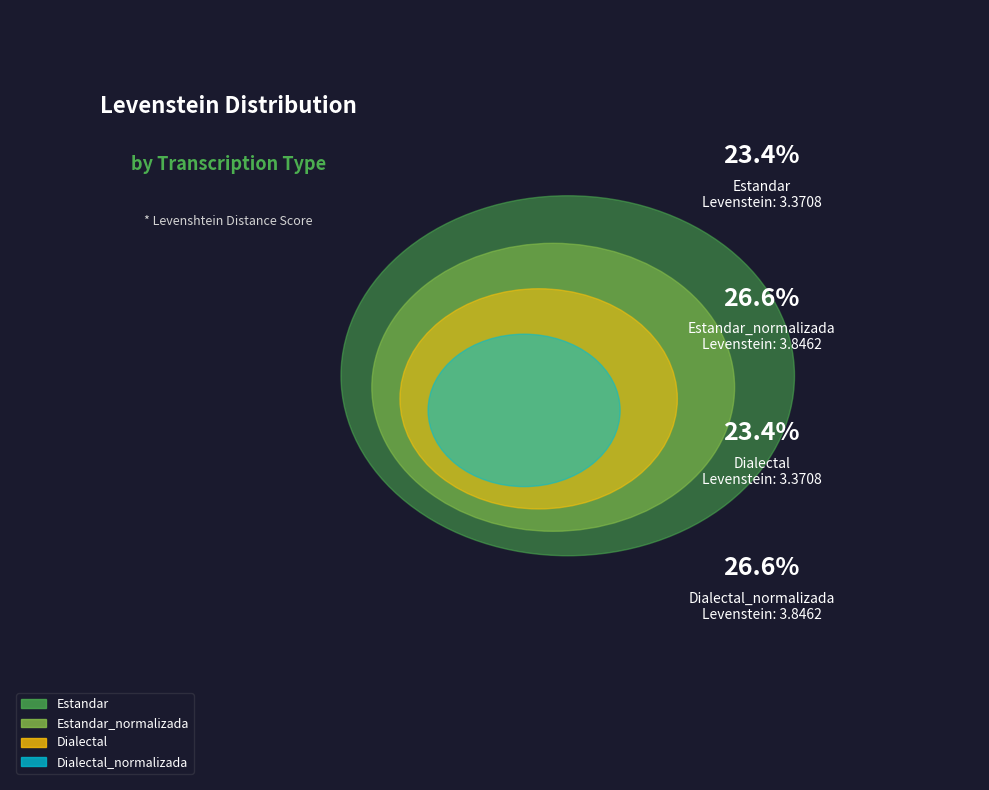

Is it true that Dialectal_normalizada is 37% of the pie?

False